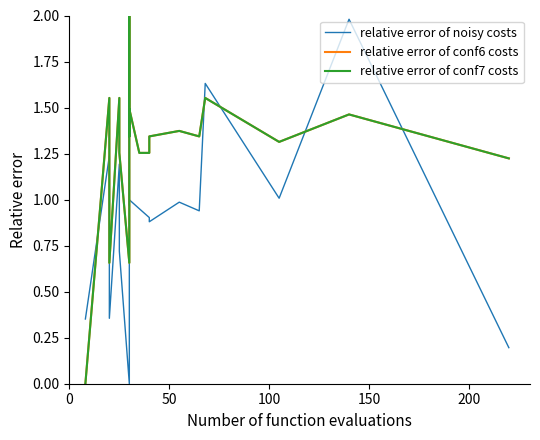

How many interior local peaks does the relative error of conf7 costs series have?

7